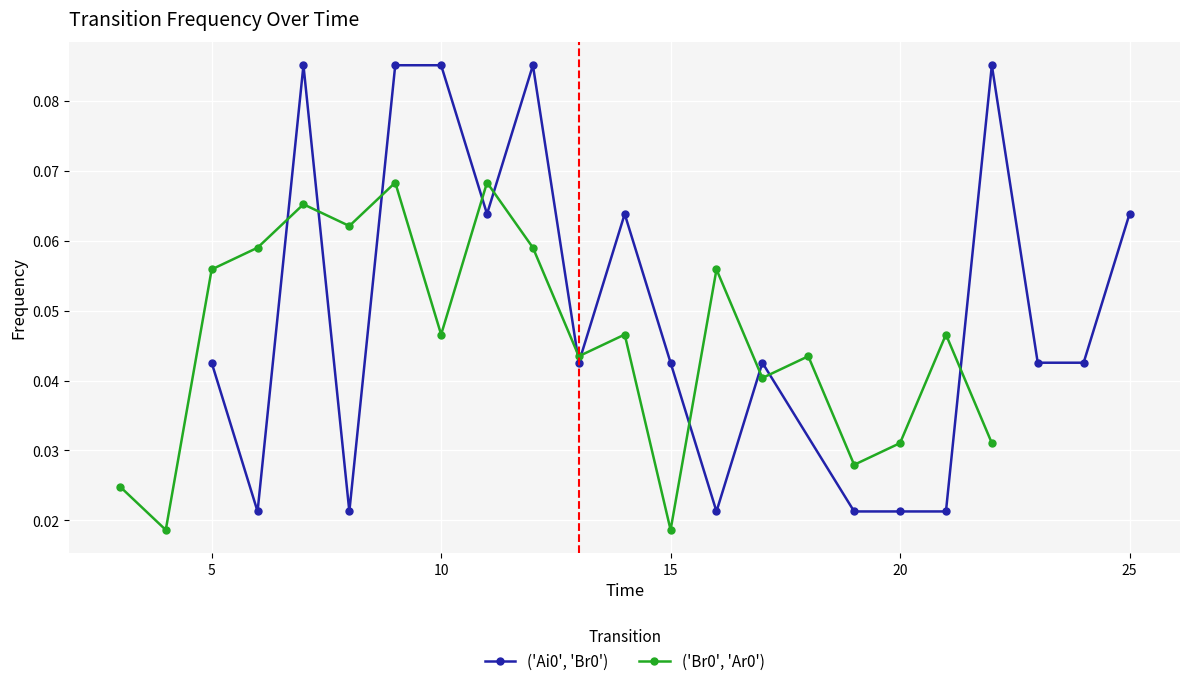

After their last crossing, which series has the higher values: ('Ai0', 'Br0') or ('Br0', 'Ar0')?

('Ai0', 'Br0')